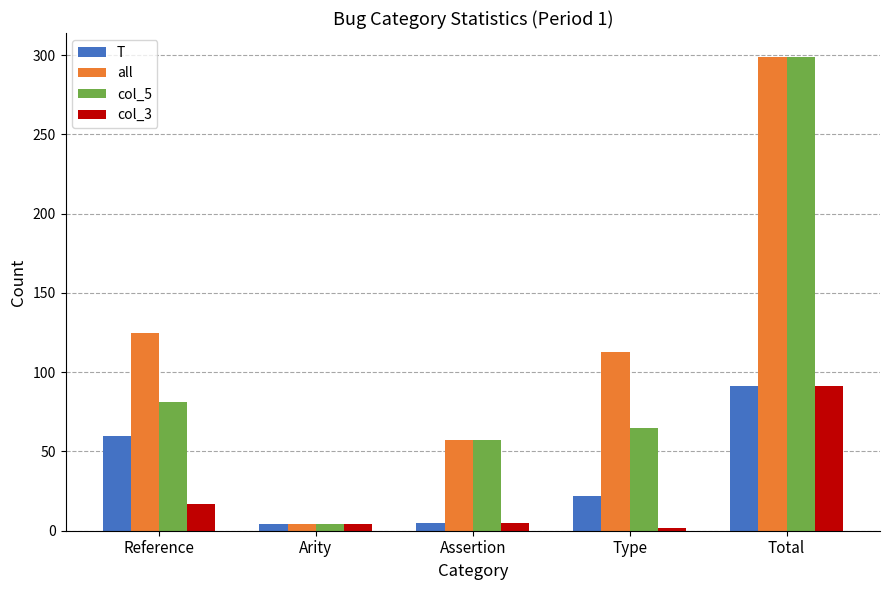

At which category is the sum across all series the highest?

Total